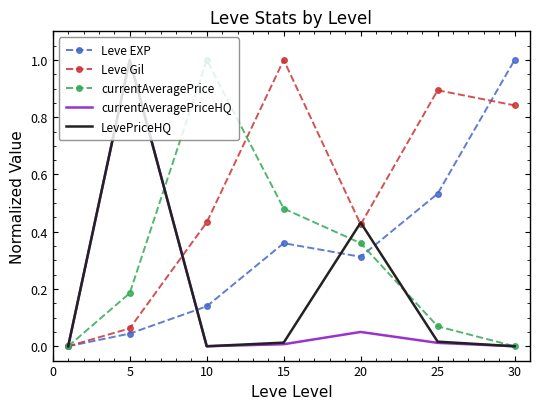

How many values in Leve Gil are above zero?

6